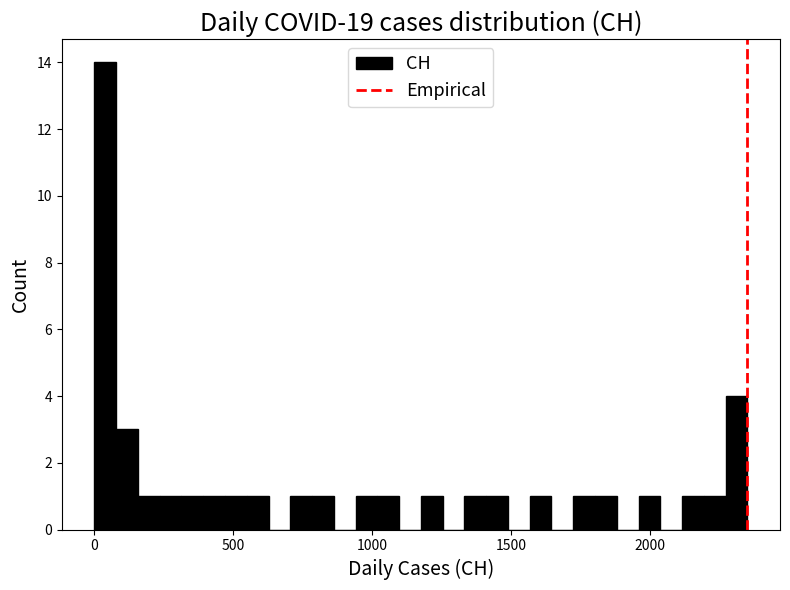

Read against the x-axis, roughly where is the centre of the tallest bar?

50